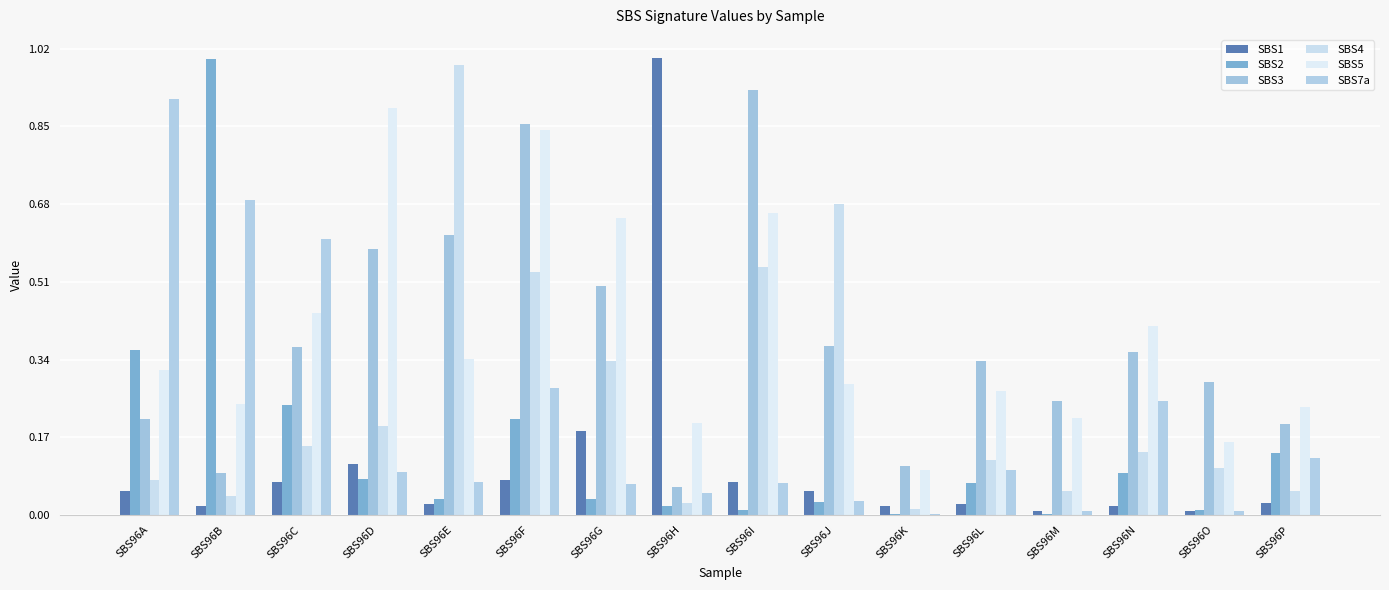

Which label corresponds to the smallest value in the chart?

SBS96K